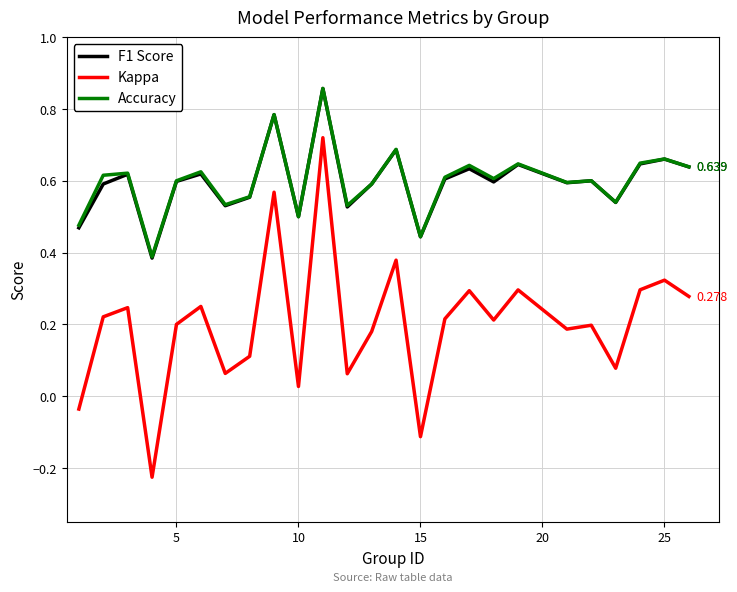

Which series has the widest spread of values?

Kappa